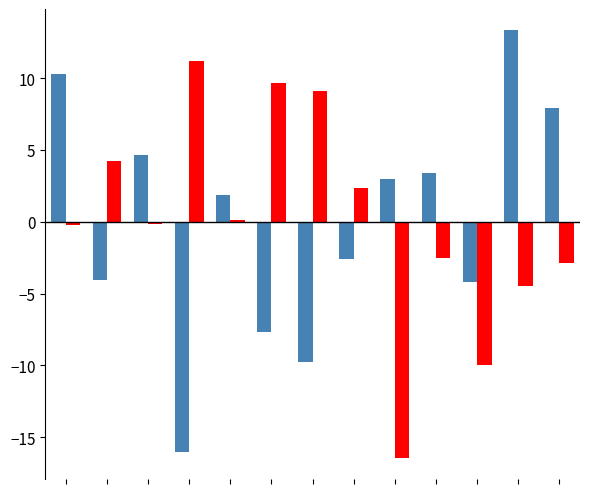

What is the smallest value displayed?

-16.4